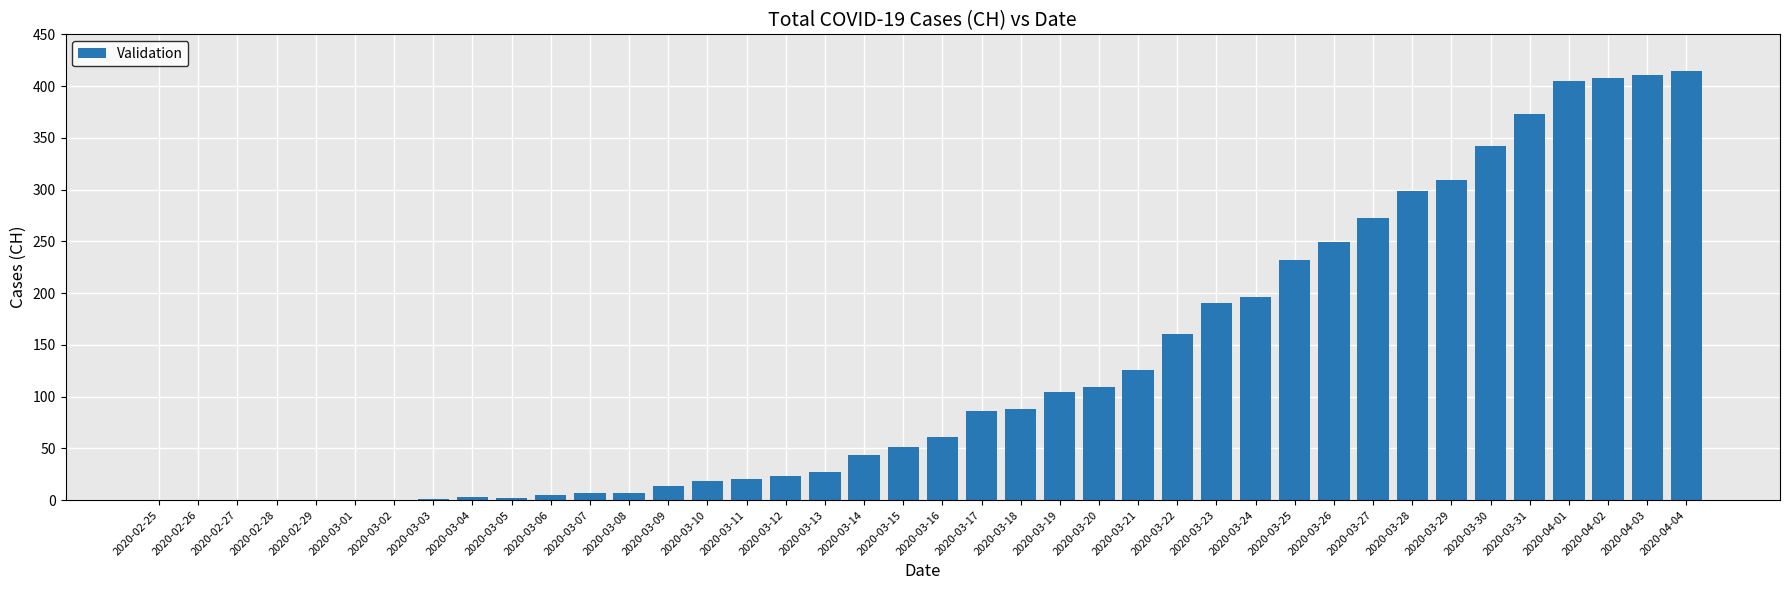

What is the greatest value displayed?

415